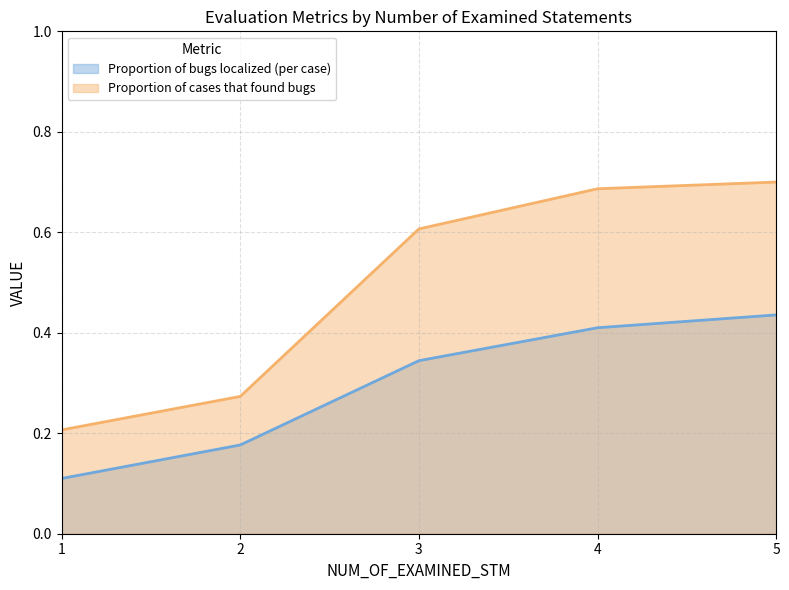

True or false: Proportion of cases that found bugs and Proportion of bugs localized (per case) intersect in this chart.

False